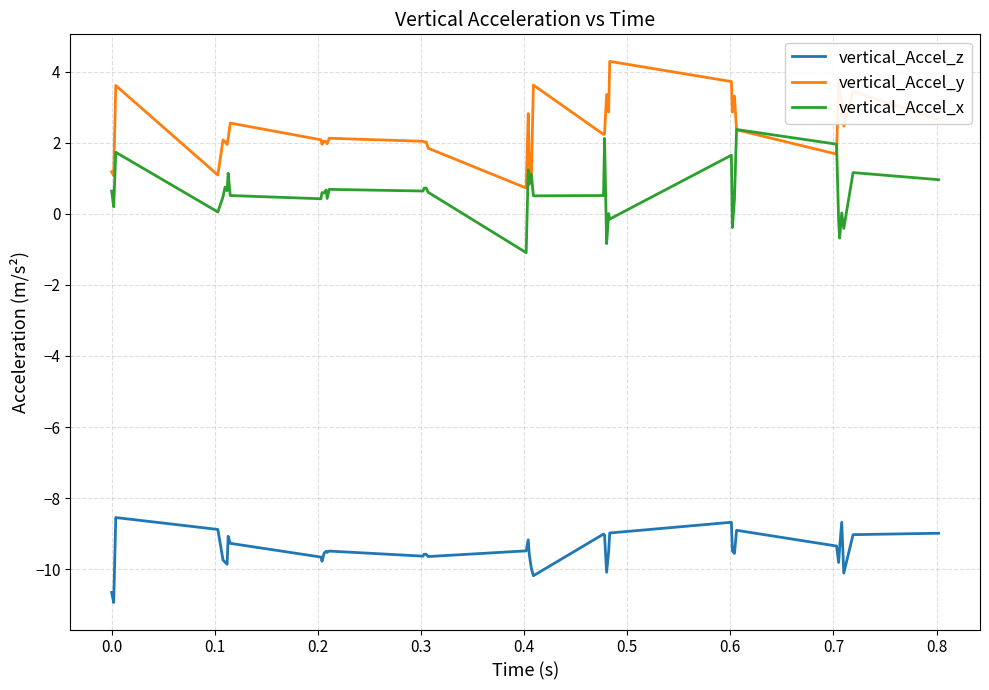

What is the minimum value for vertical_Accel_y?

0.7